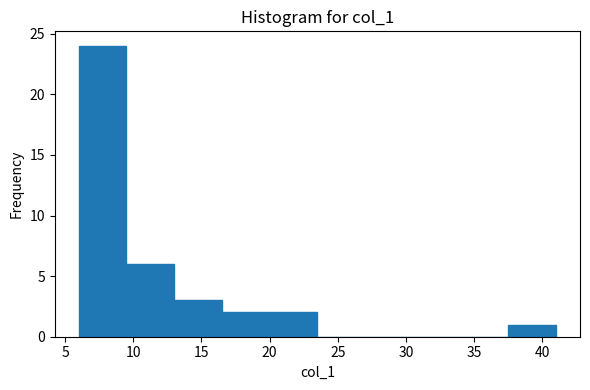

Reading left to right, list every bar in this chart as the range it spans on the x-axis followed by its height. The values are not printed on the chart, so give them approximately, as read against the axis.

6.0 to 9.5: 24
9.5 to 13.0: 6
13.0 to 16.5: 3
16.5 to 20.0: 2
20.0 to 23.5: 2
23.5 to 27.0: 0
27.0 to 30.5: 0
30.5 to 34.0: 0
34.0 to 37.5: 0
37.5 to 41.0: 1